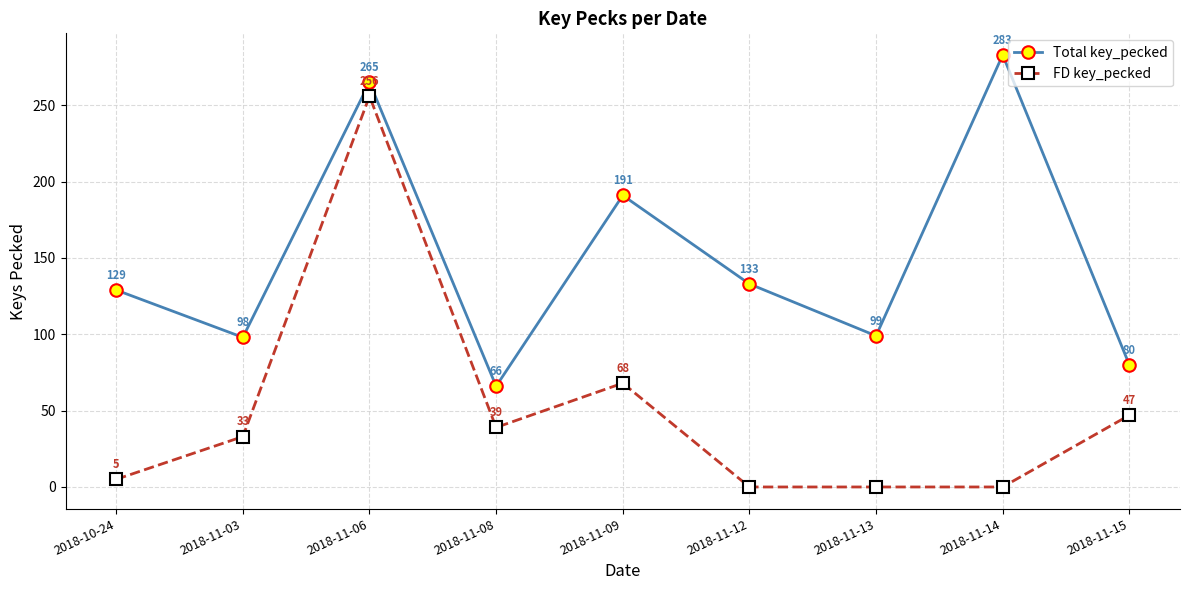

How many values in the Total key_pecked series are below 129?

4